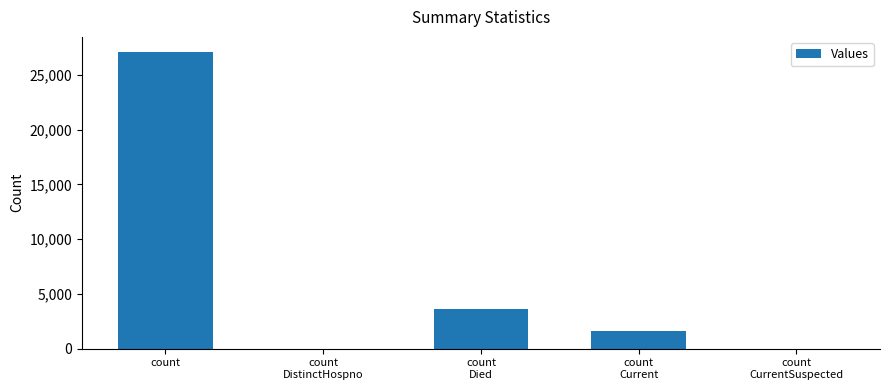

The chart shows a value of 3643 at count
Died. True or false?

True